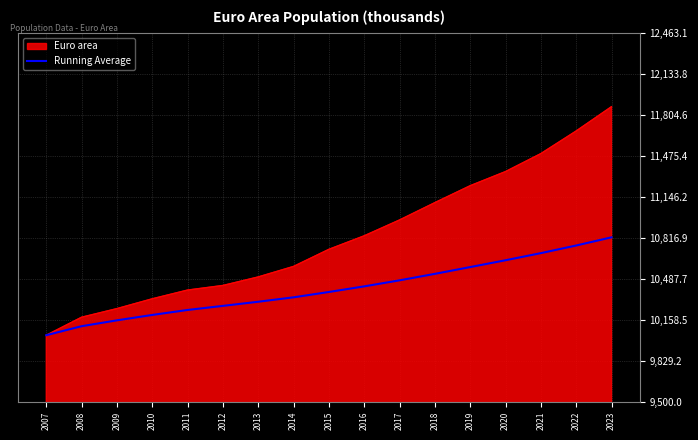

Is the value of Running Average at 2007 greater than the value of Euro area at 2016?

No